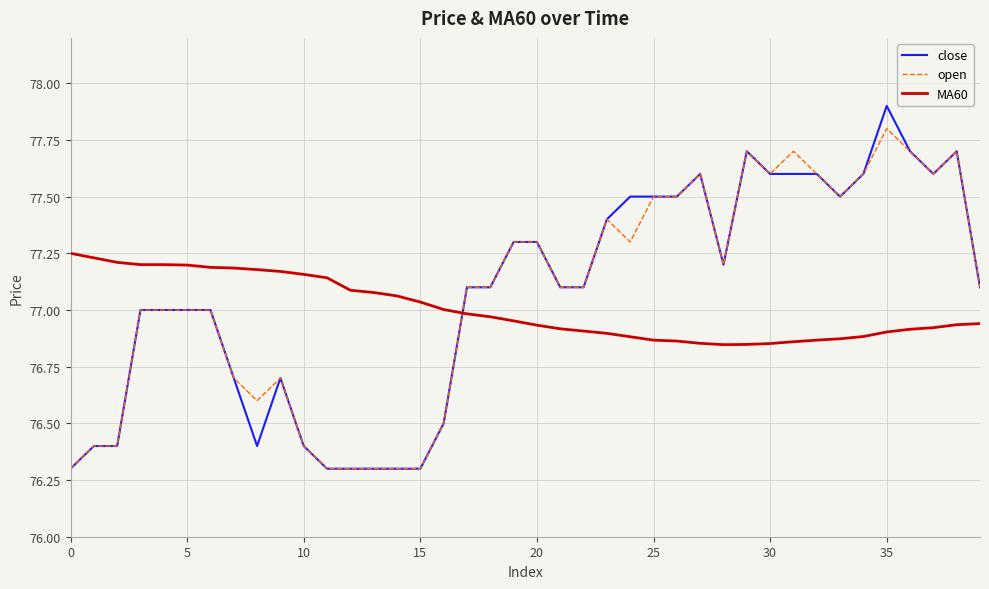

Which series has the largest range (max minus min)?

close